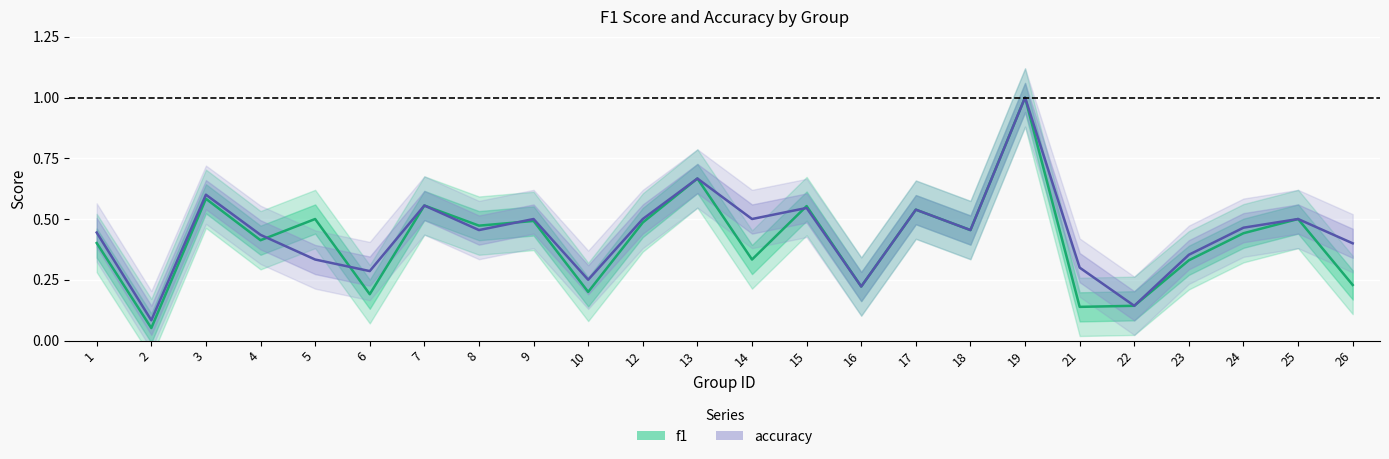

At 10, list the series in order from smallest to largest.

f1, accuracy